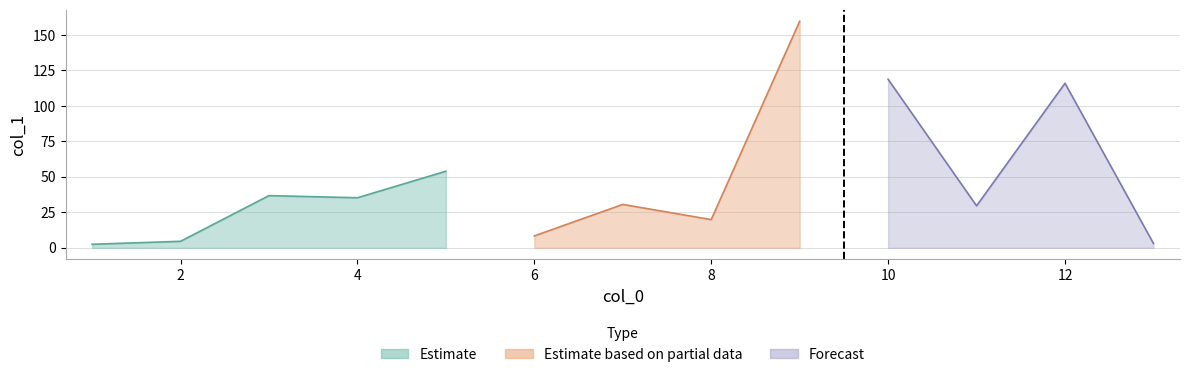

List the labels in order of value, largest first.

9, 10, 12, 5, 3, 4, 7, 11, 8, 6, 2, 13, 1